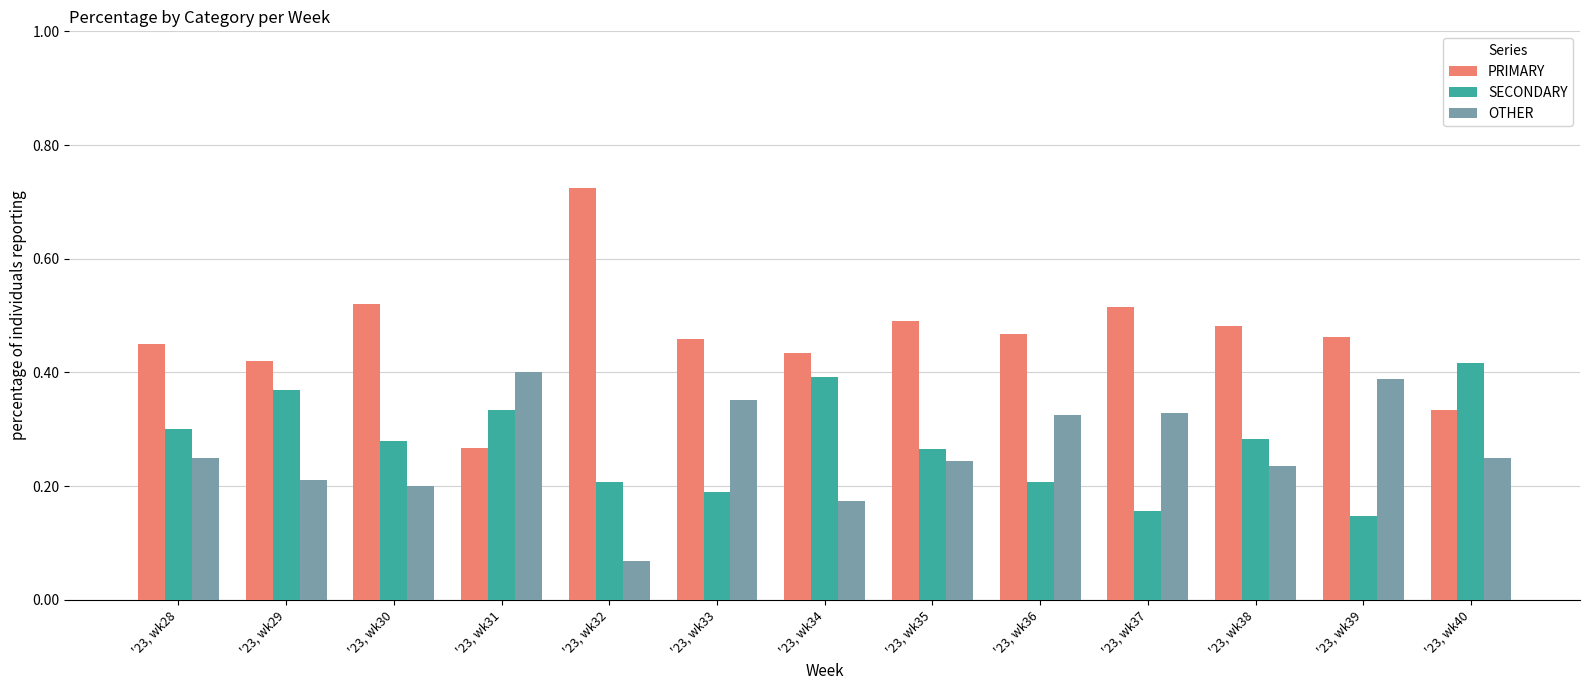

Which category has the highest value in the OTHER series?

'23, wk31